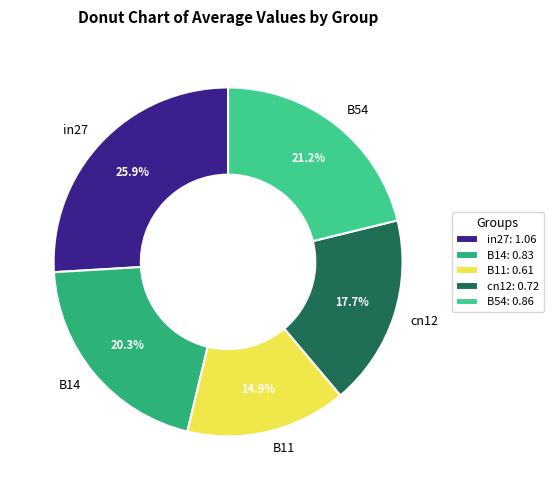

Is the sum of B14 and B11 greater than half?

No